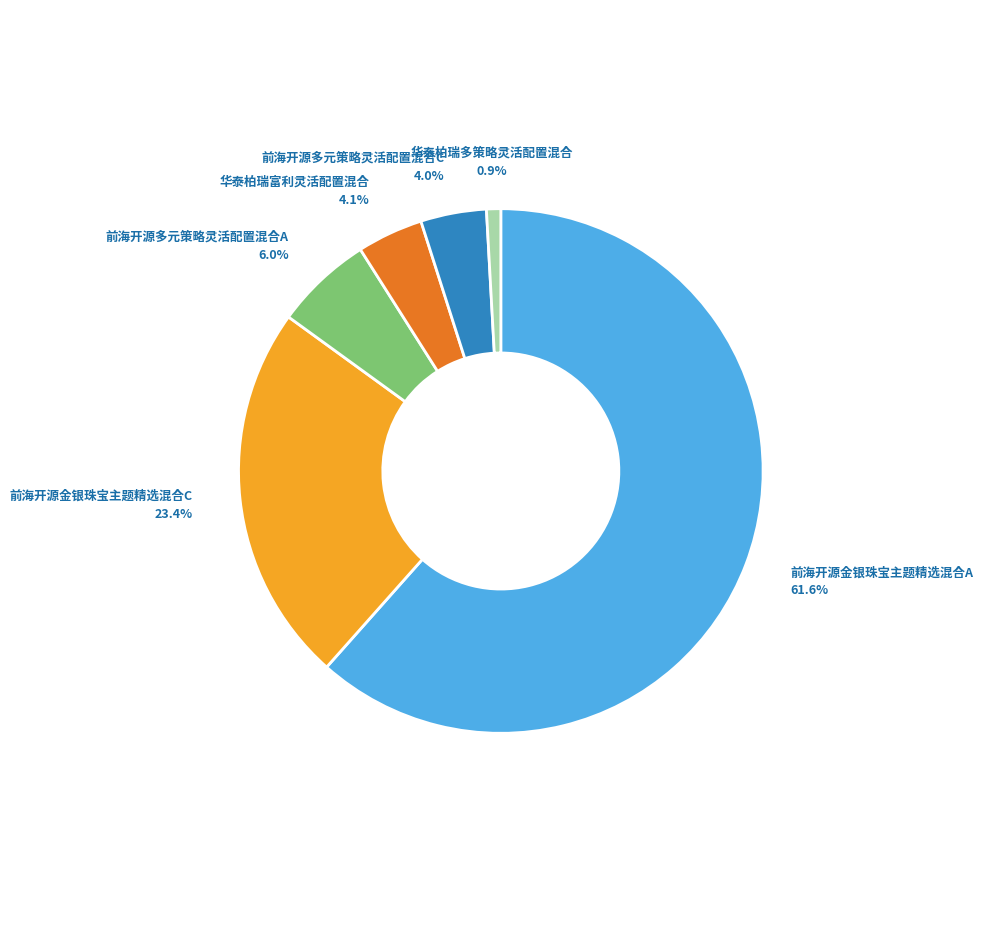

To the nearest percent, what is the difference between the 华泰柏瑞多策略灵活配置混合 and 前海开源多元策略灵活配置混合C slice percentages?

3%